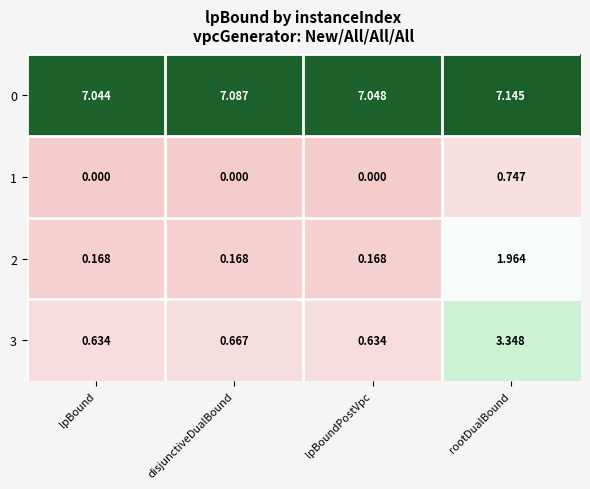

At which category is the sum across all series the highest?

rootDualBound